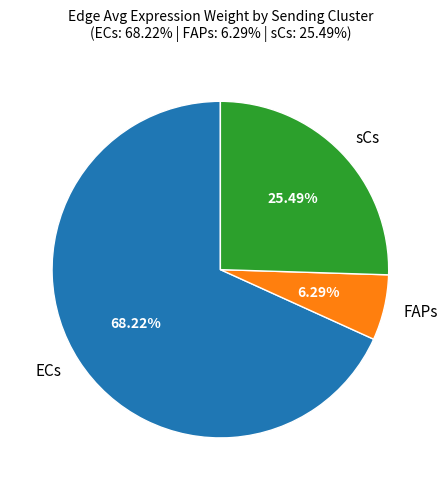

Which category has the smallest portion of the pie?

FAPs